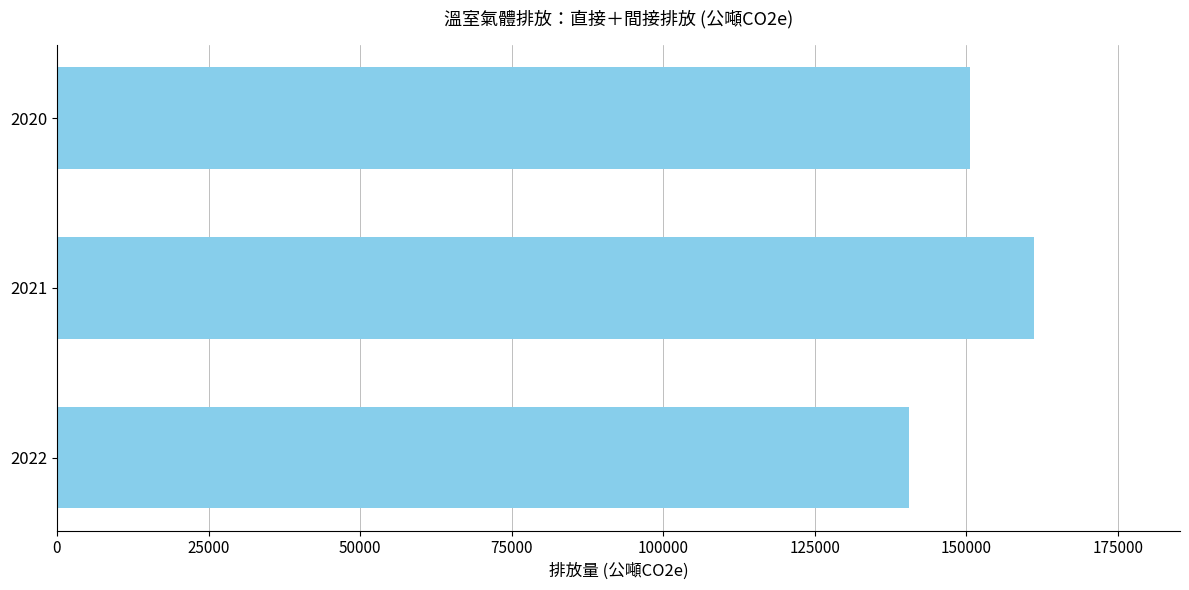

Reading bottom to top, extract all data points from this chart.

140562.9	161078.0	150535.7